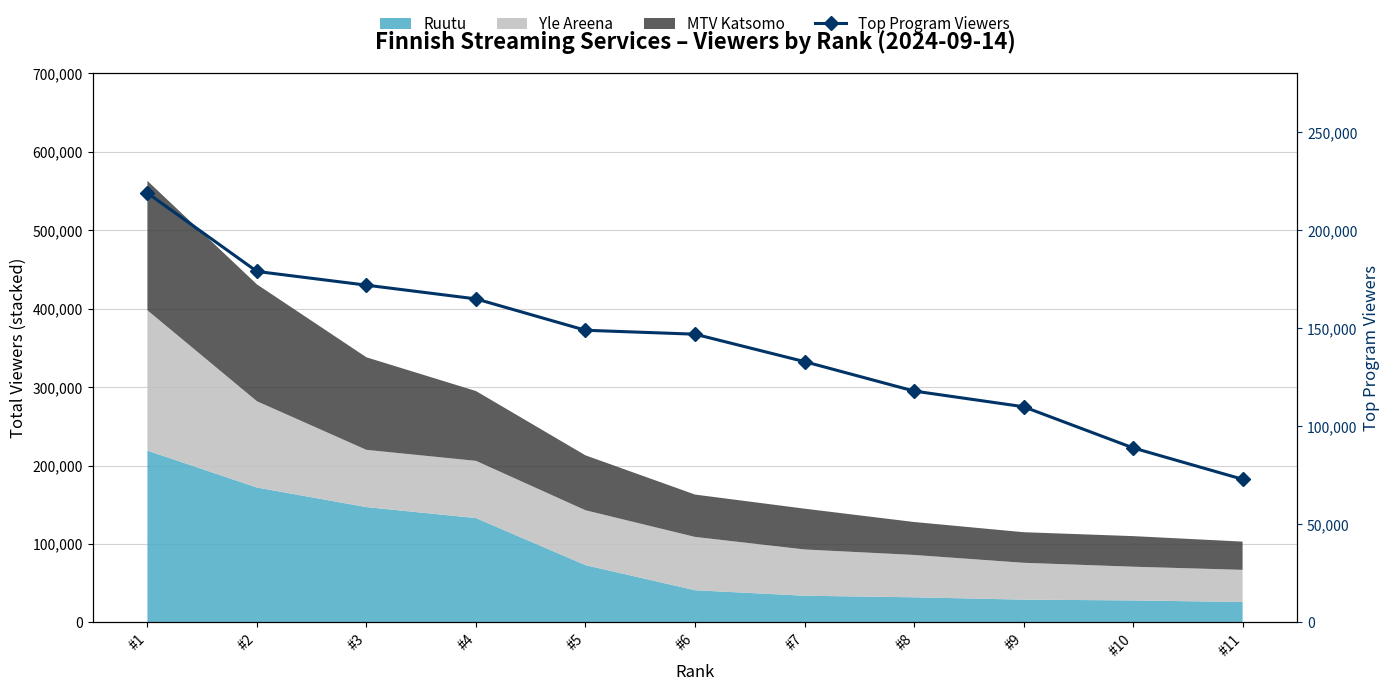

At which category does the chart reach its minimum across all series?

#11